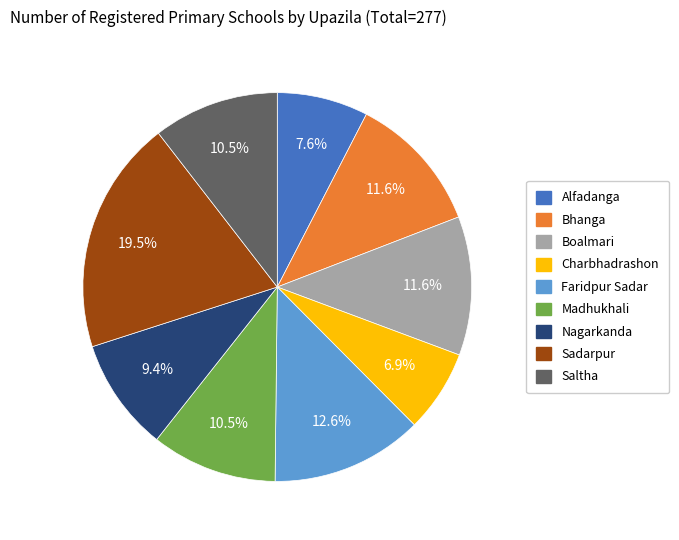

What is the smallest slice in the pie chart?

Charbhadrashon